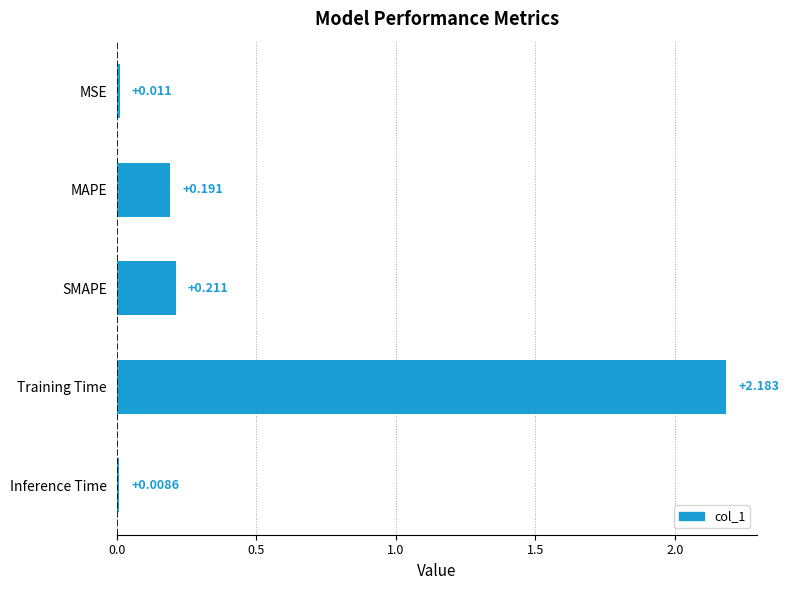

Which has a higher value, SMAPE or Training Time?

Training Time